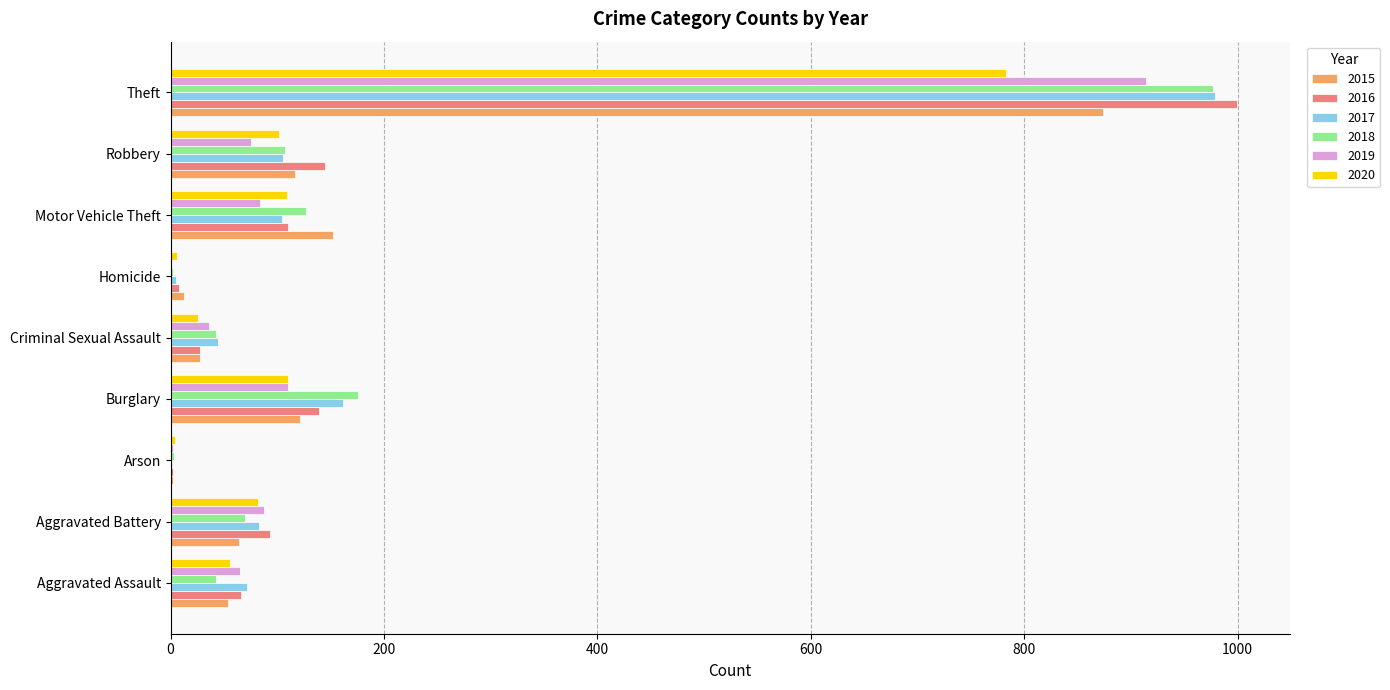

What is the greatest value displayed?

999